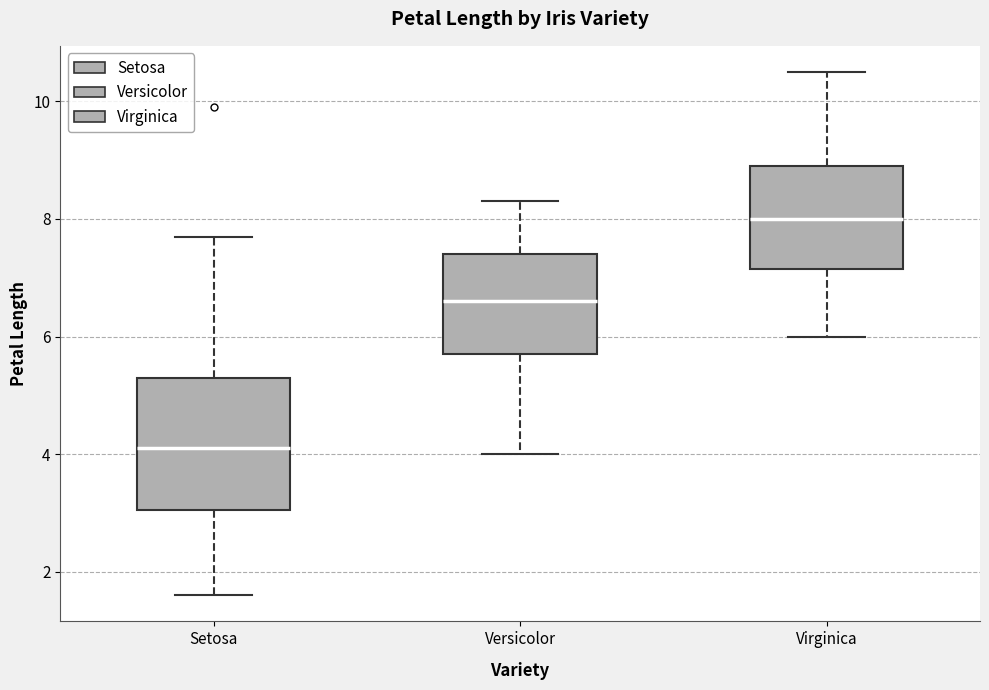

Where is the lower edge of the box for Setosa on the y-axis? The values are not printed on the chart, so give them approximately, as read against the axis.

3.0